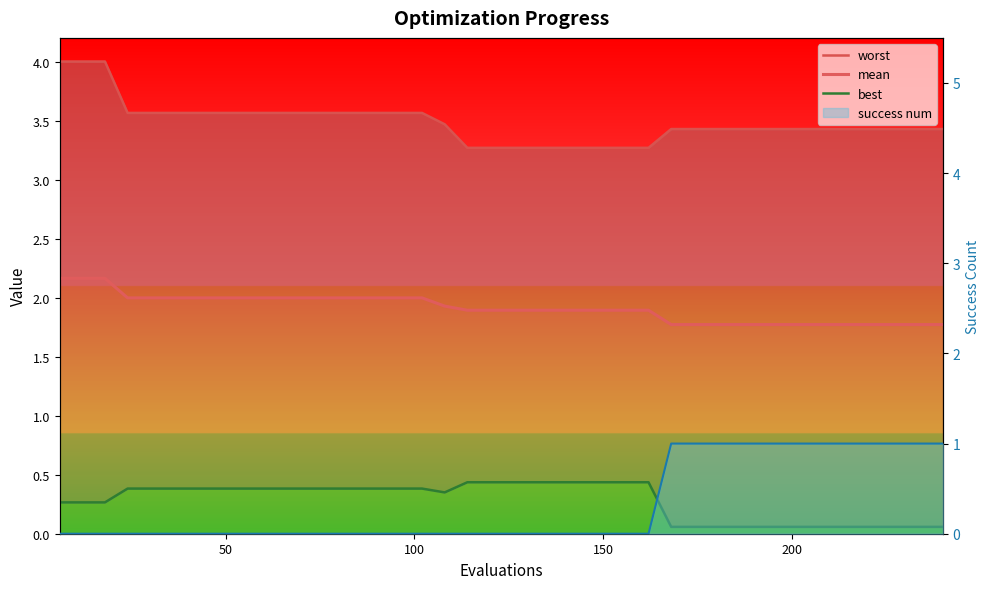

What is the minimum value for best?

0.1